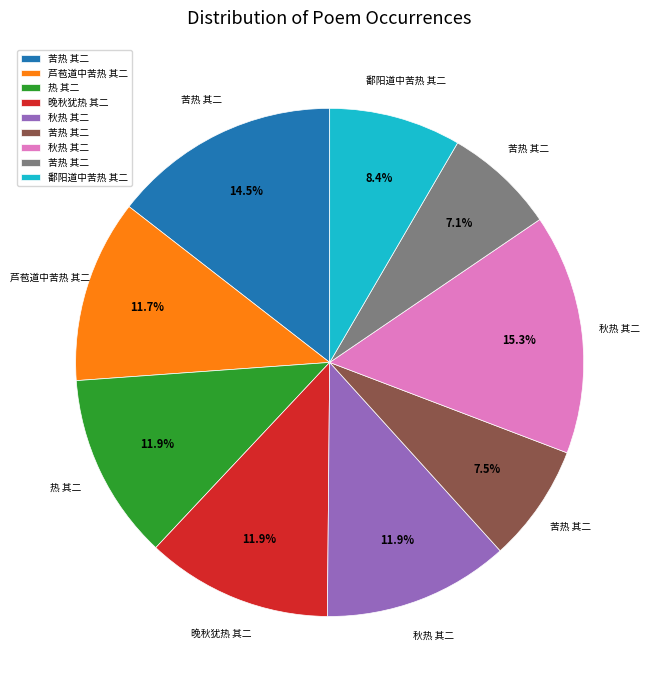

Is there a majority slice in this chart?

No